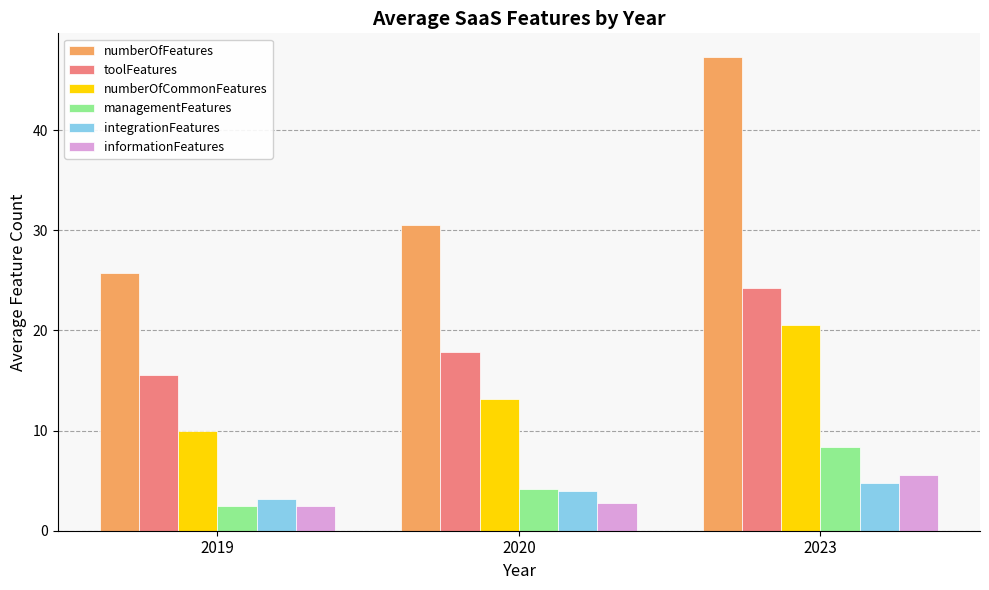

The value of numberOfCommonFeatures at 2020 is 13.2. True or false?

True